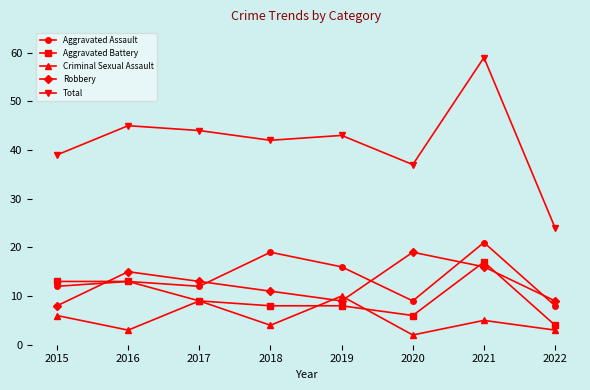

The value of Aggravated Battery at 2021 is 6. True or false?

False